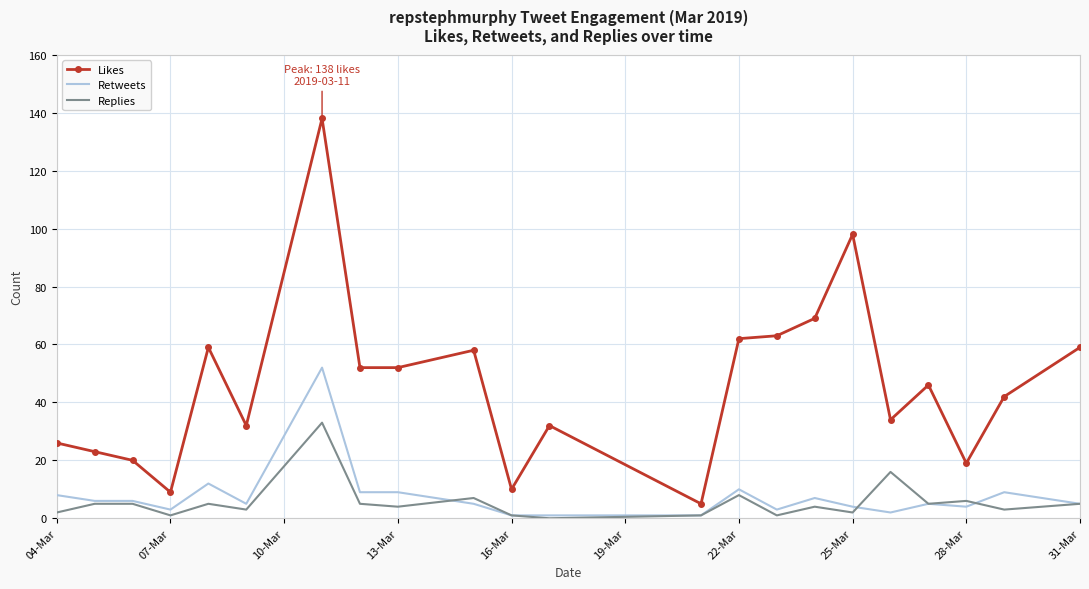

Which series has the largest range (max minus min)?

Likes